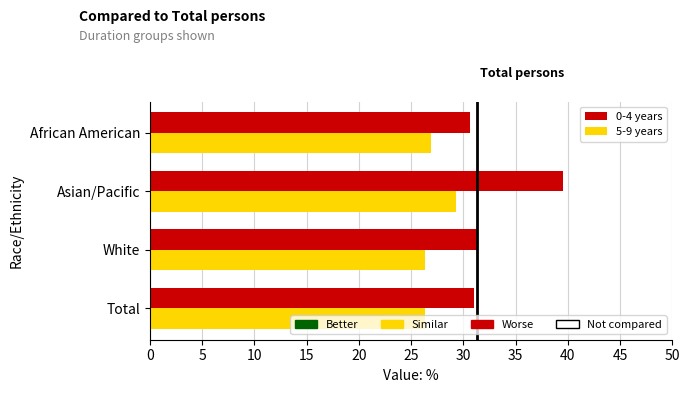

Is it true that 0-4 years equals 10.2 at Total?

False